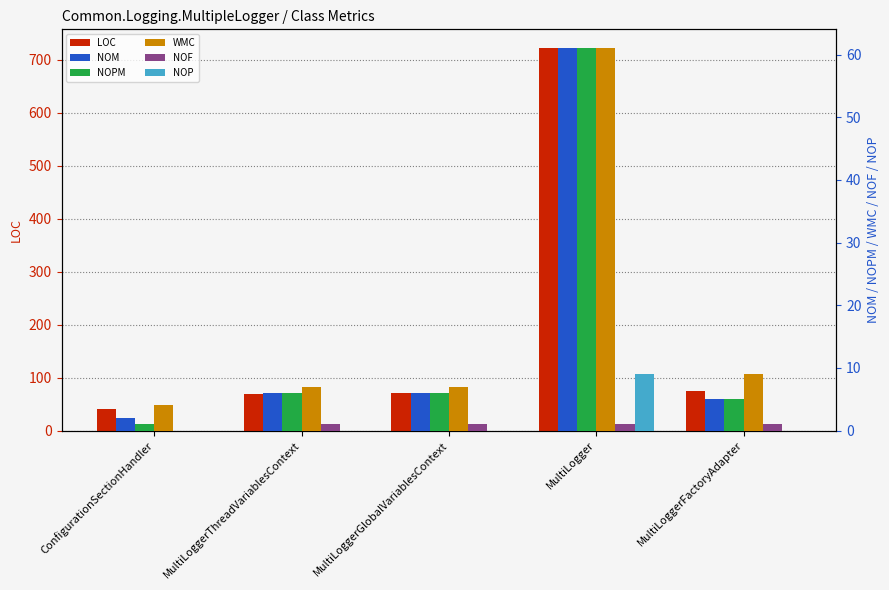

Is it true that WMC equals 4 at ConfigurationSectionHandler?

True